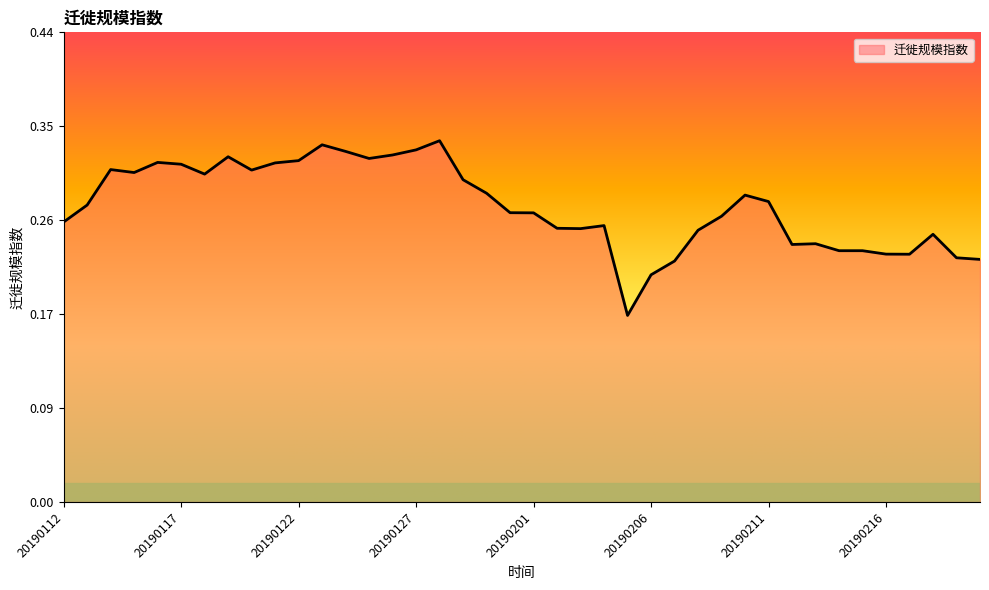

At which category does the chart reach its minimum across all series?

20190205